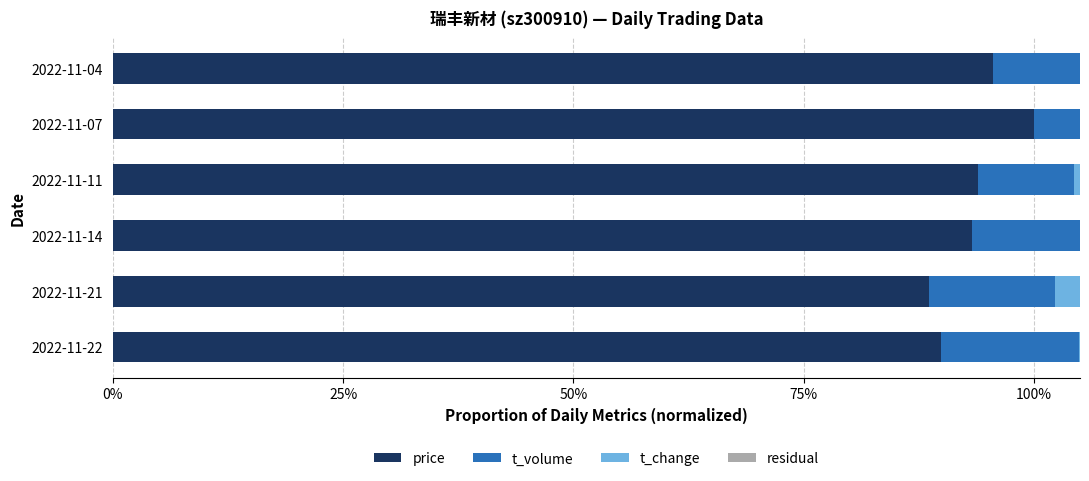

The value of t_volume at 2022-11-11 is 0.2. True or false?

False